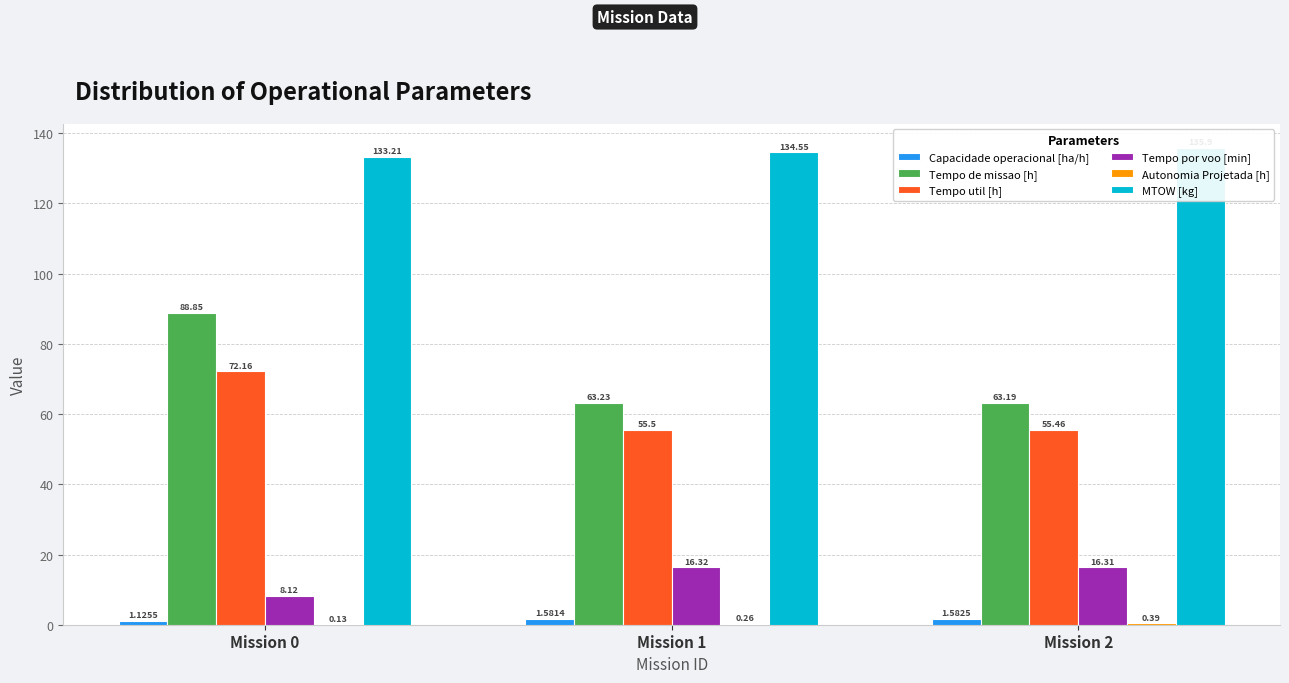

Count the number of data series in this chart.

6